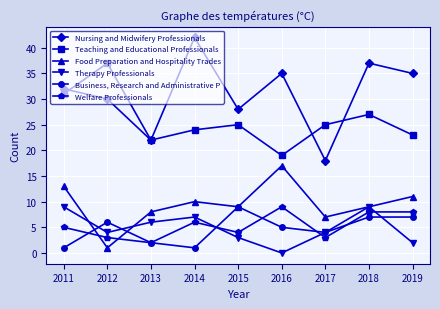

How many Welfare Professionals values are between 3 and 8?

7